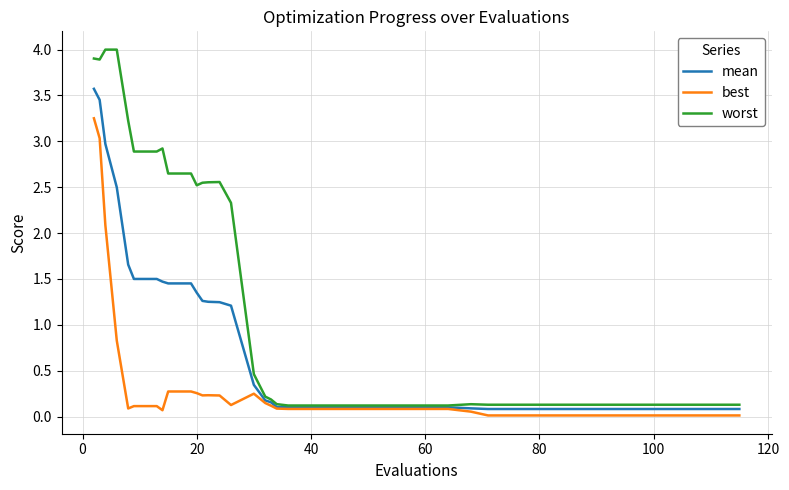

Which series has the largest total across all categories?

worst